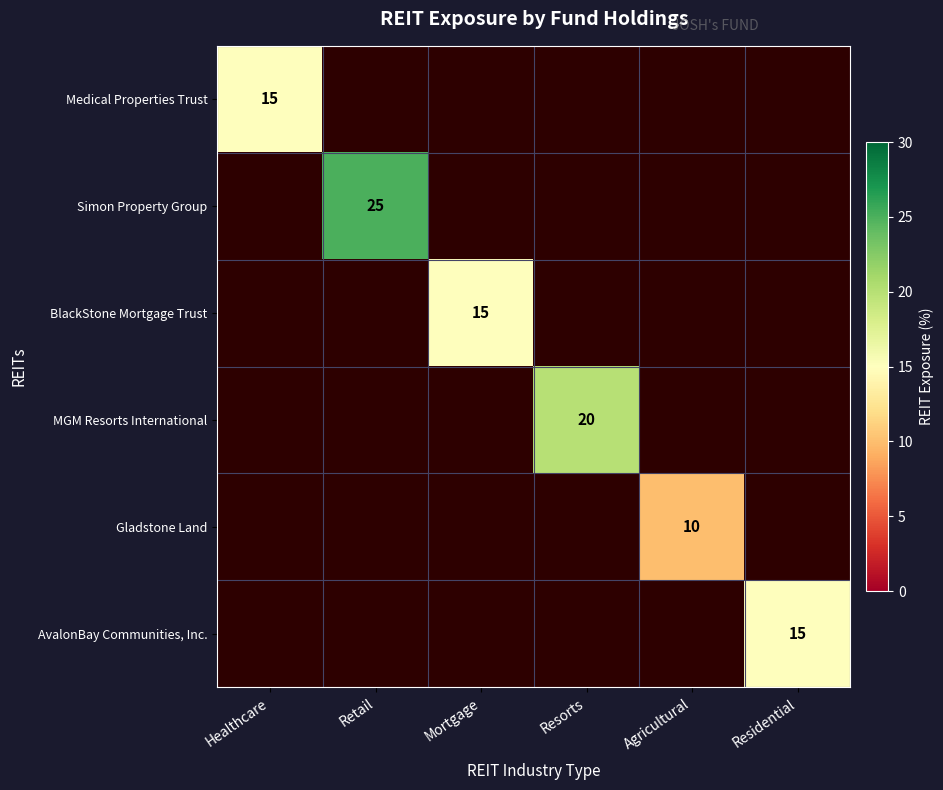

Is it true that Simon Property Group equals 25 at Retail?

True